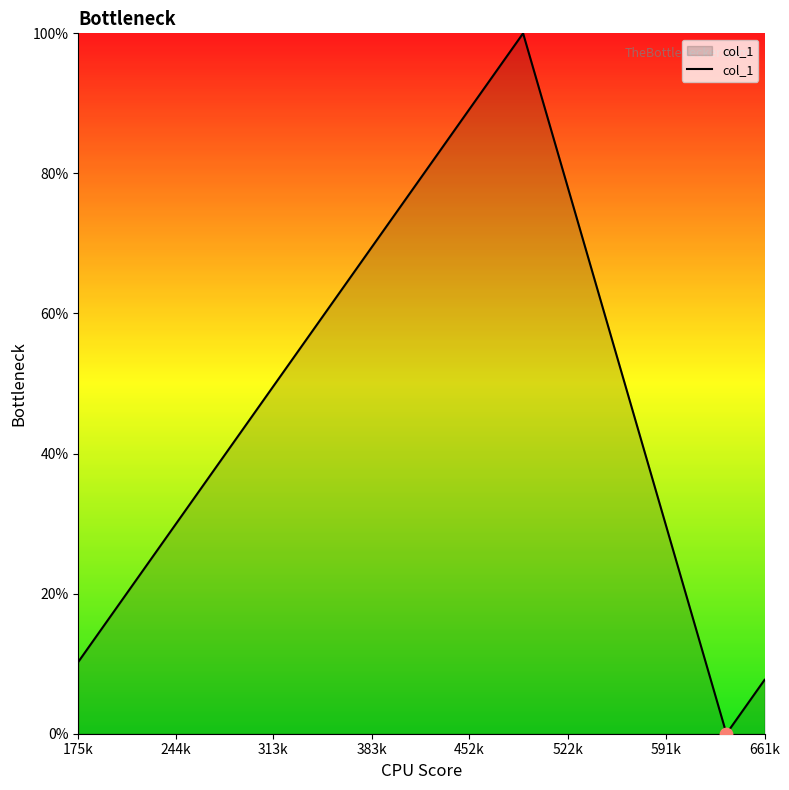

What is the maximum value shown in the chart?

100.0